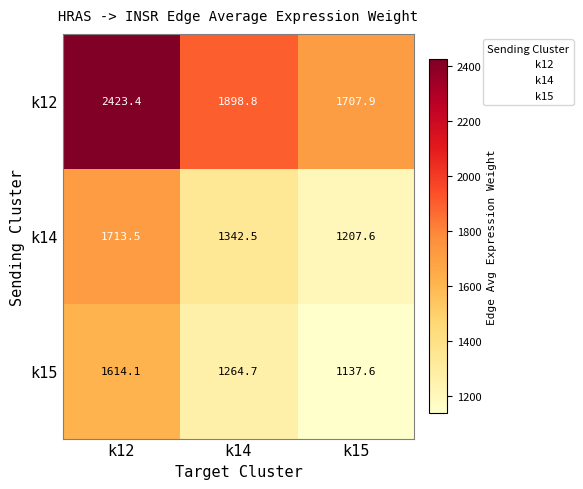

Rank the series at k14 from lowest to highest value.

k15, k14, k12